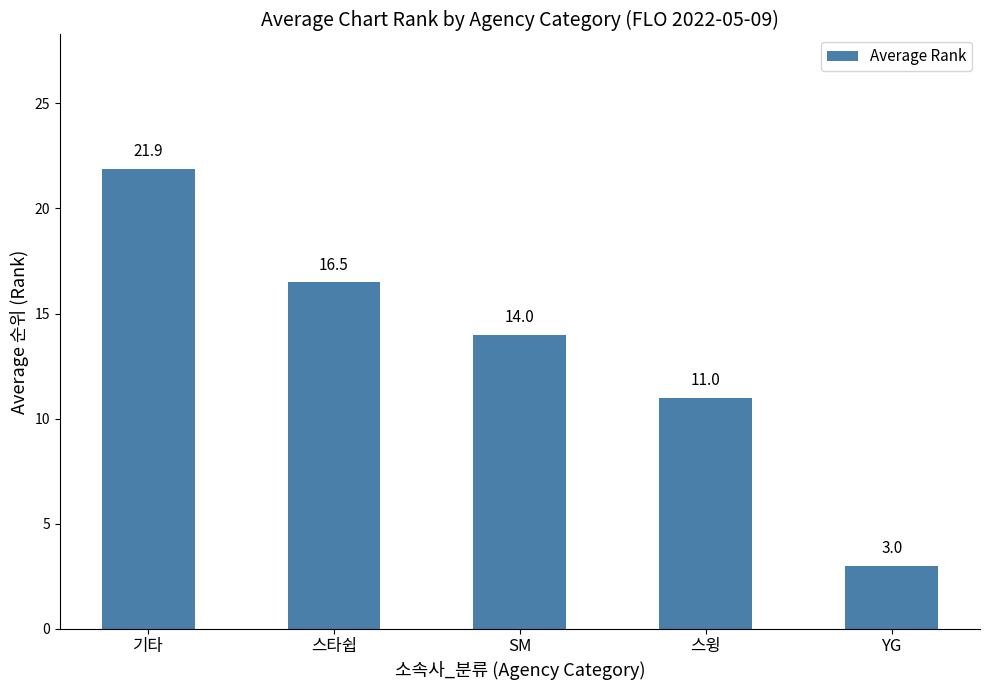

Where does the data first go above 14?

기타